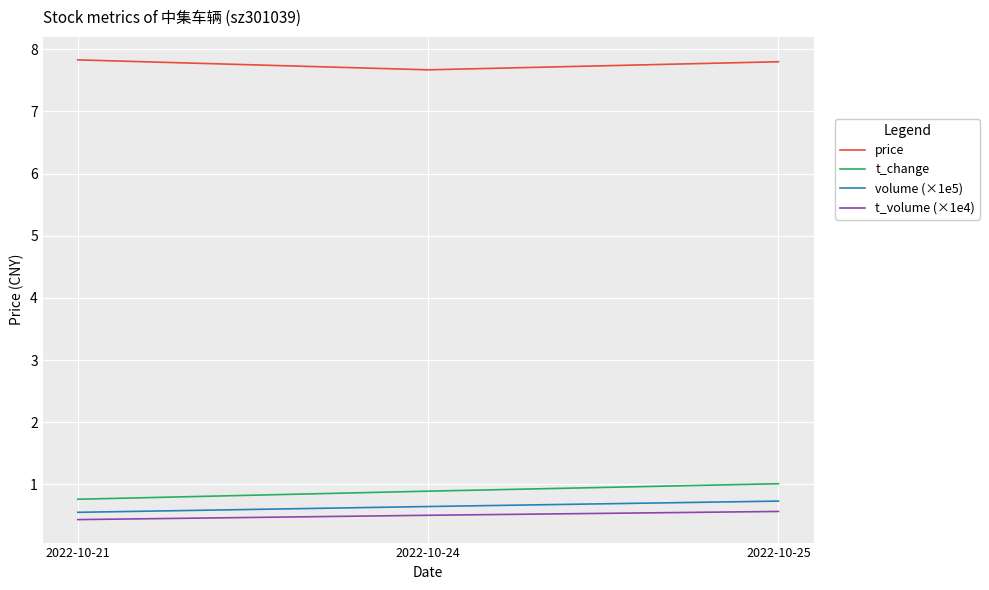

Which category has the highest value in the t_change series?

2022-10-25